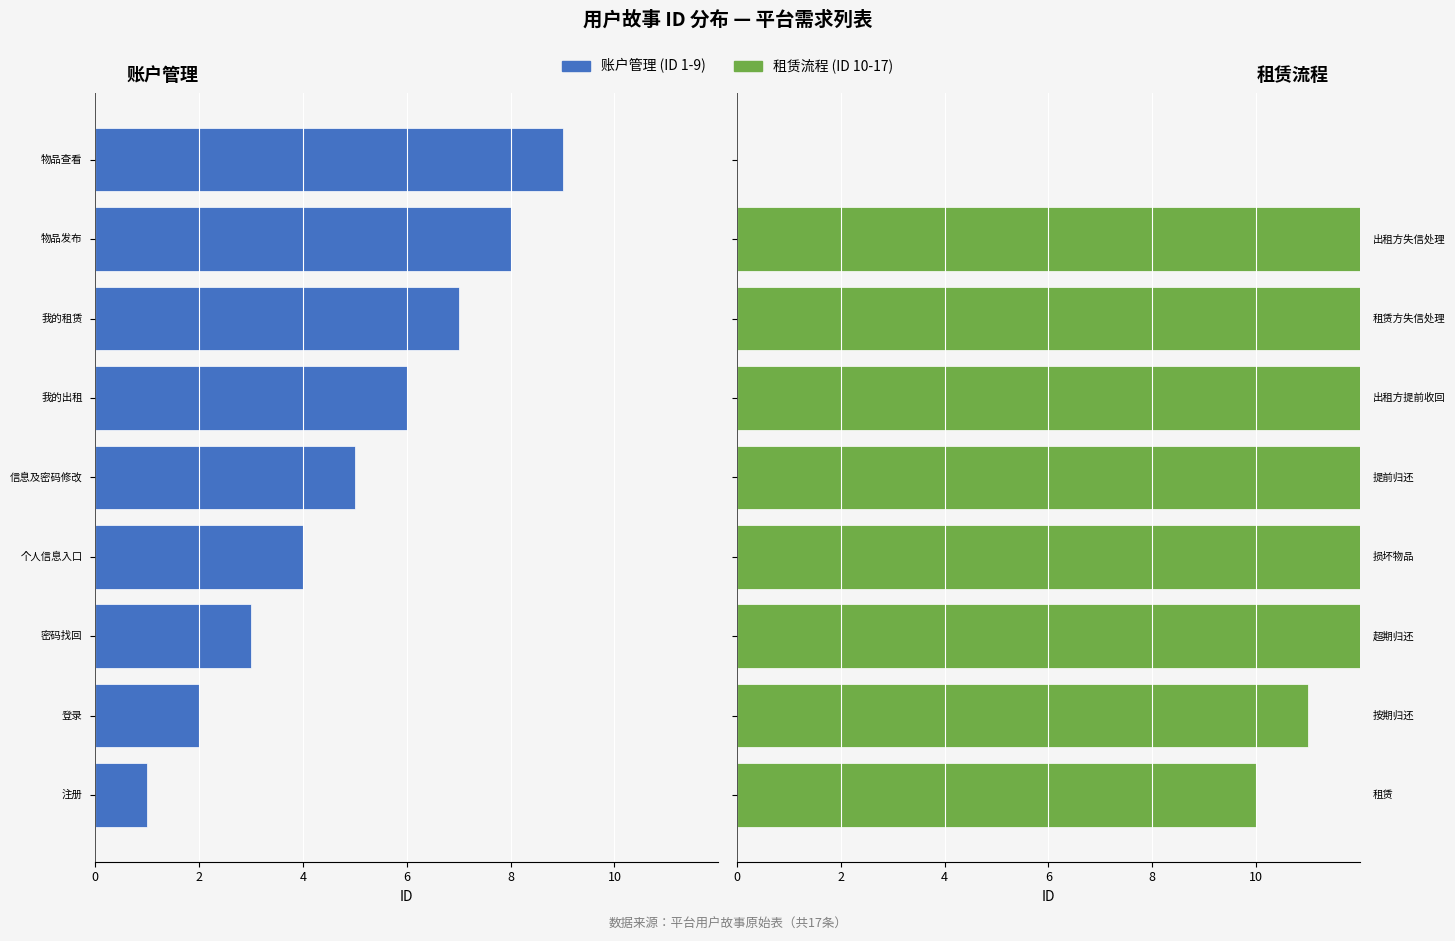

Rank the series at 7 from lowest to highest value.

账户管理 (1-9), 租赁流程 (10-17)